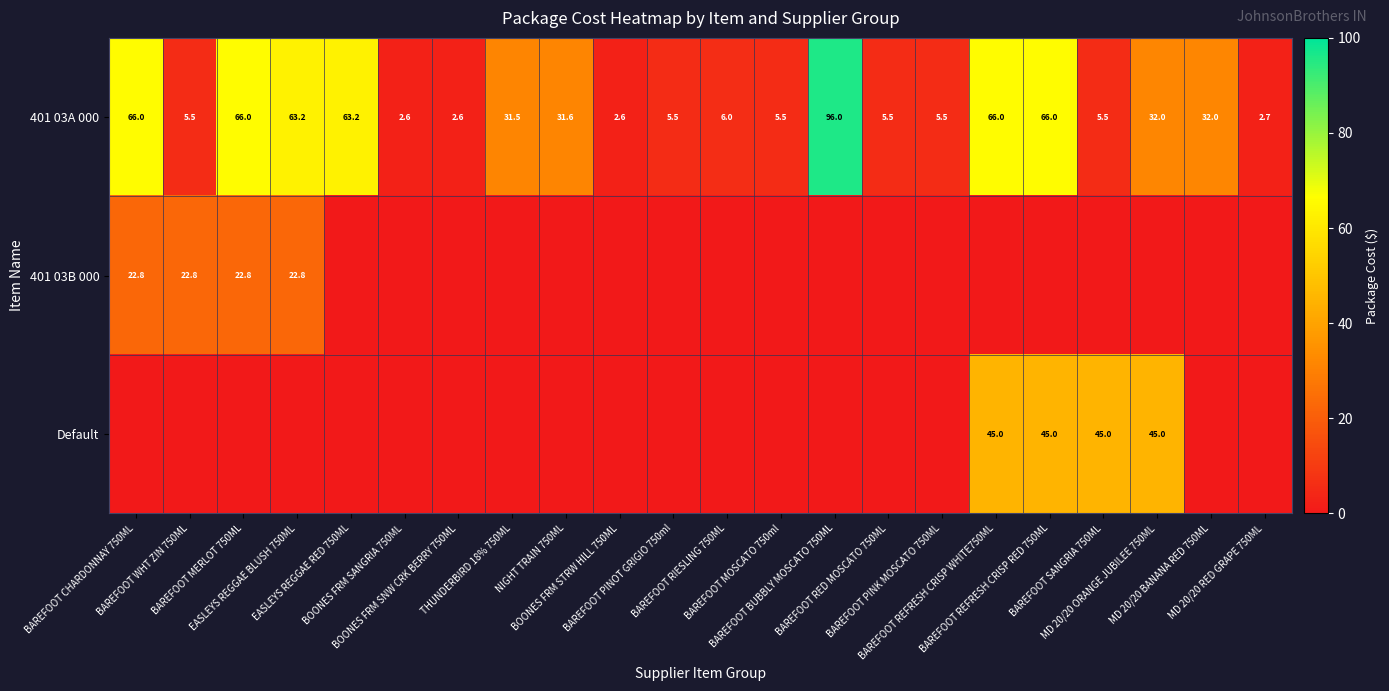

At which category is the sum across all series the highest?

BAREFOOT REFRESH CRISP WHITE750ML